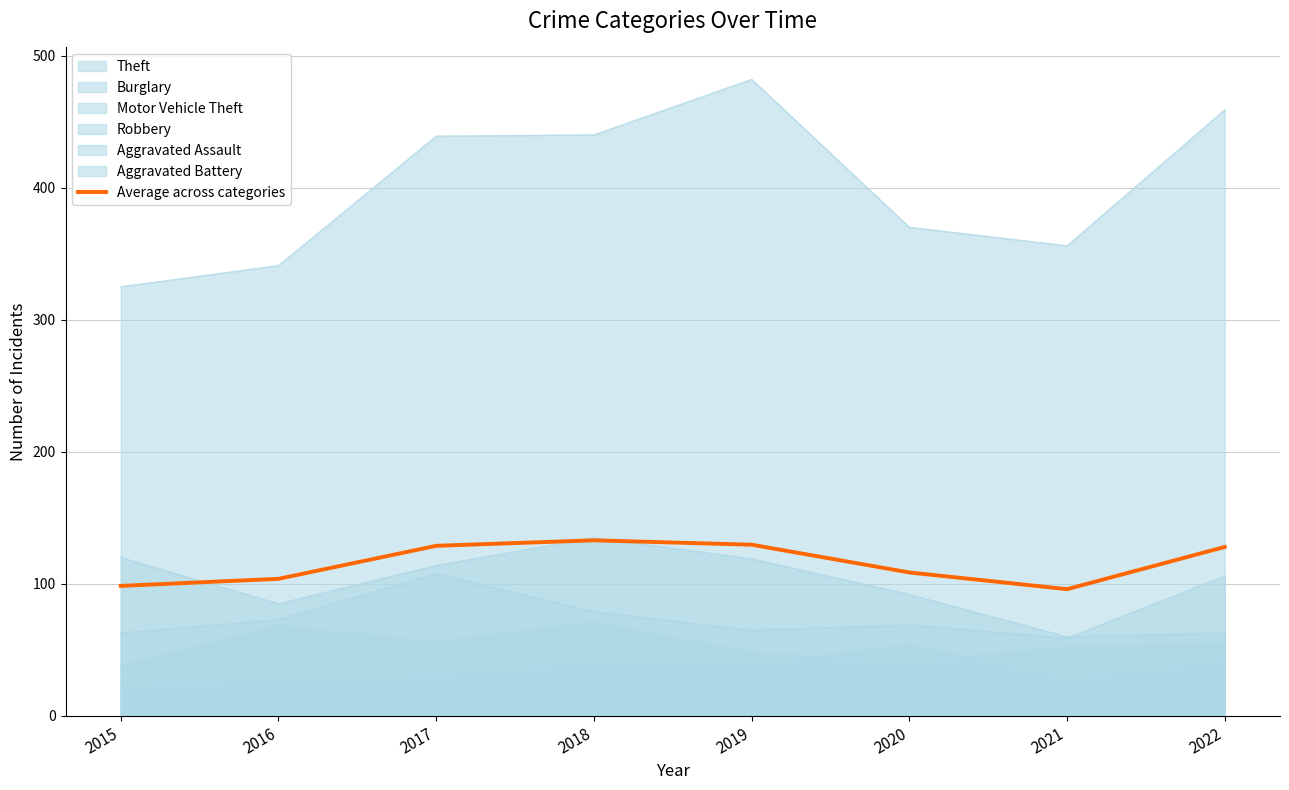

List the labels in order of value, smallest first.

2021, 2015, 2016, 2020, 2022, 2017, 2019, 2018